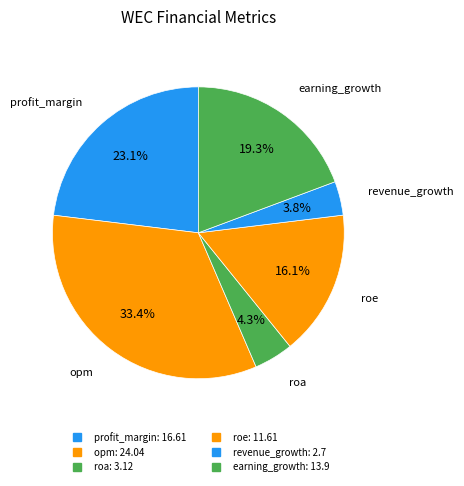

To the nearest percent, what portion does roe represent?

16%